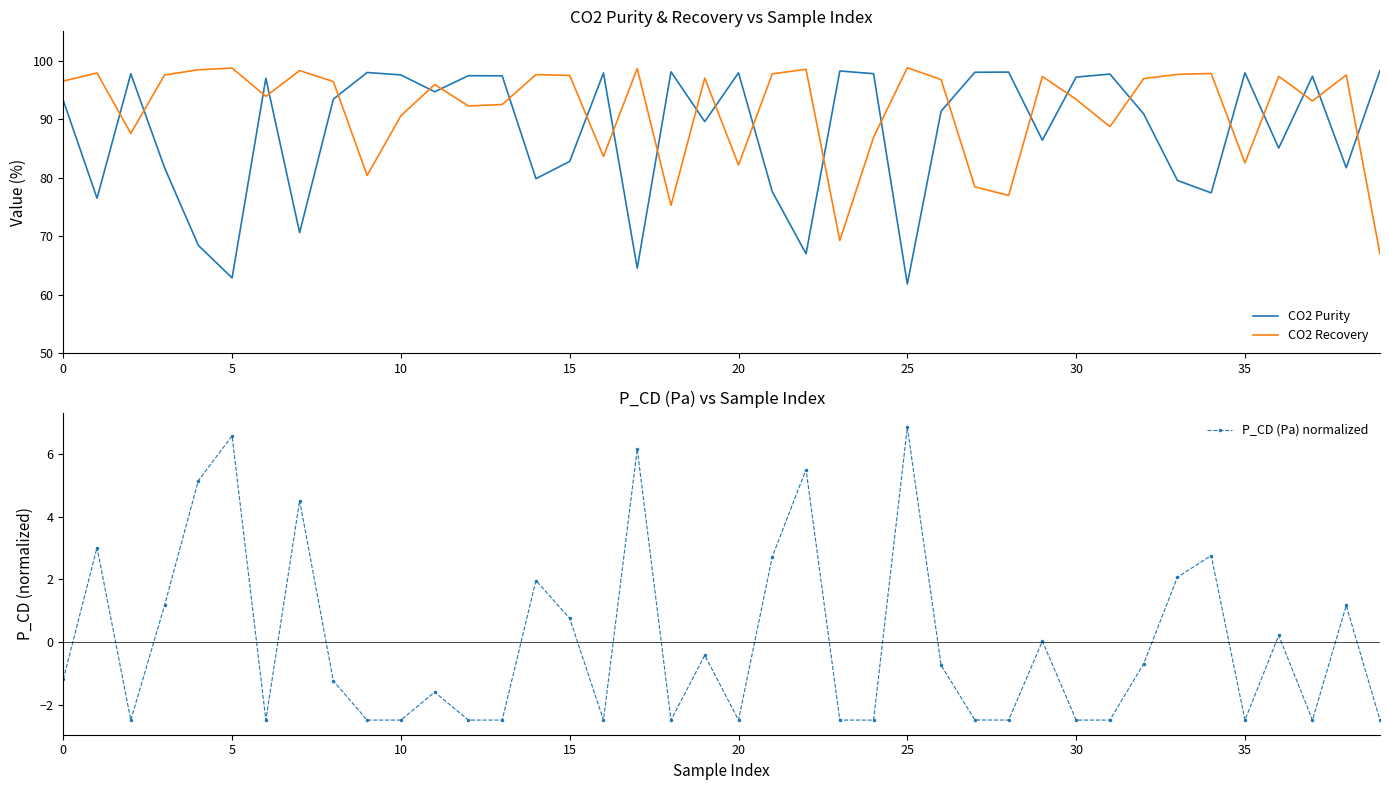

How many lines are shown in the chart?

3